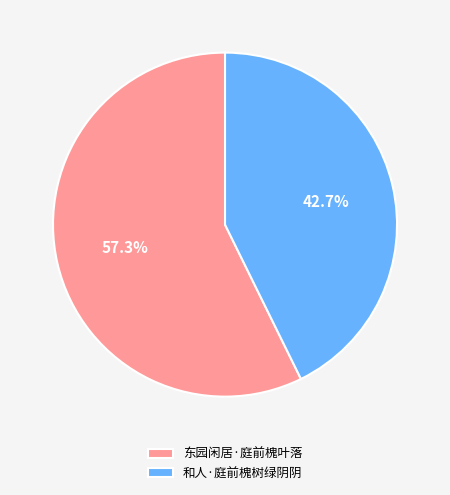

To the nearest percent, what is the difference between the 东园闲居·庭前槐叶落 and 和人·庭前槐树绿阴阴 slice percentages?

15%